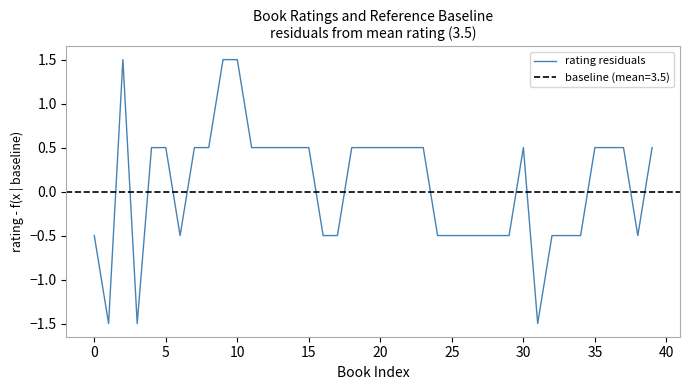

What is the greatest value displayed?

1.5